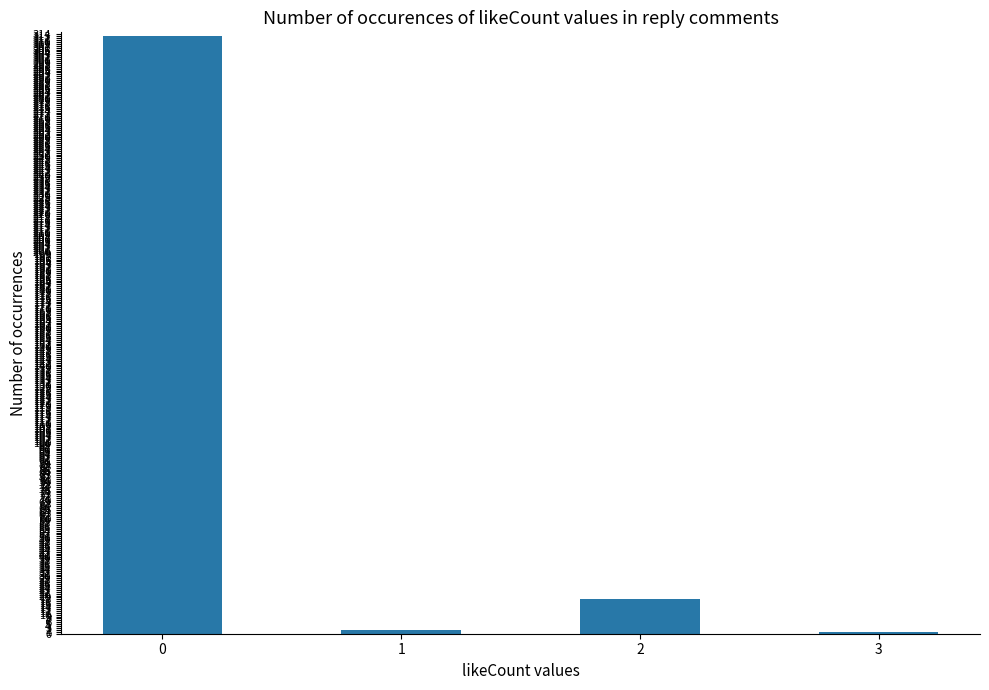

What is the change in value from 0 to 3?

-312